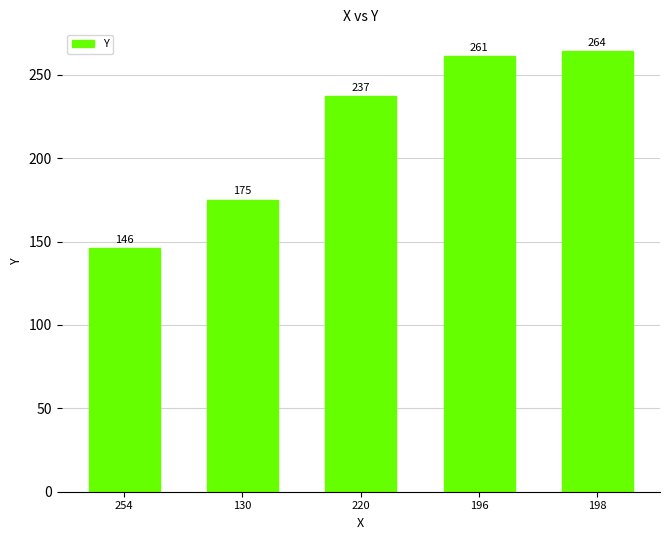

Which label corresponds to the largest value in the chart?

198